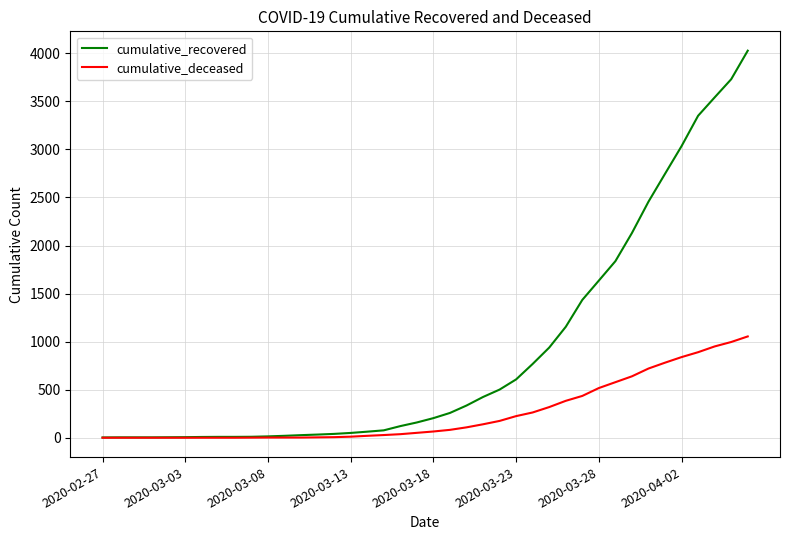

Which series has the largest total across all categories?

cumulative_recovered